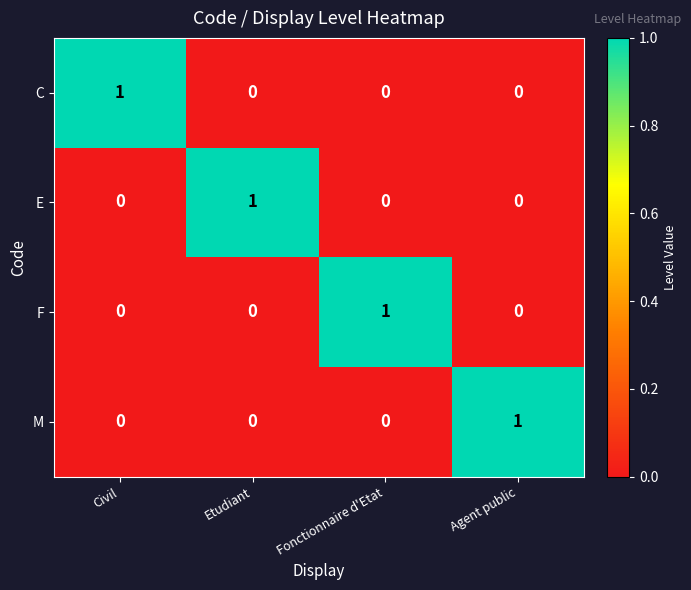

How many values in C are above zero?

1